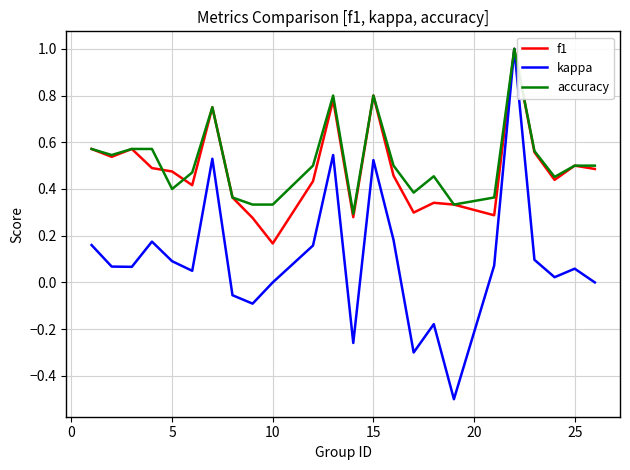

Which series has the widest spread of values?

kappa